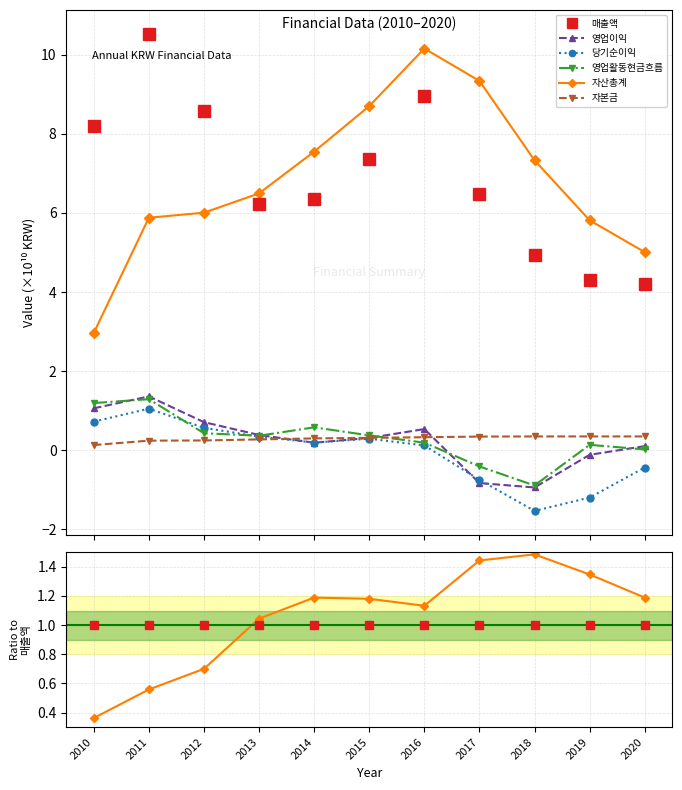

How many distinct data groups are displayed?

6